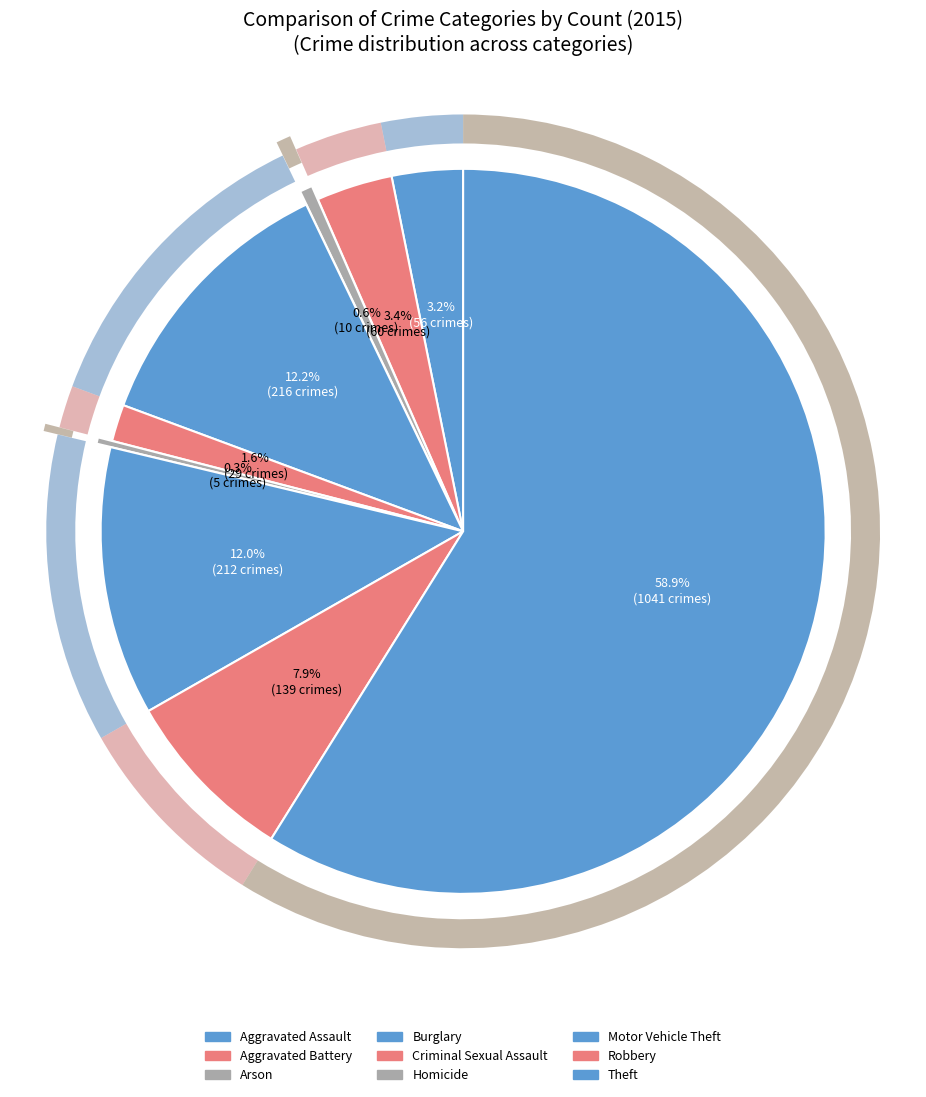

To the nearest percent, what is the difference between the Burglary and Arson slice percentages?

12%